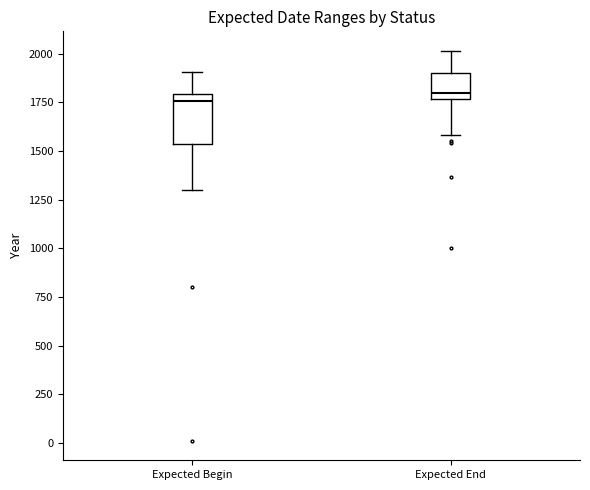

Which box is the tallest, from its lower edge to its upper edge?

Expected Begin